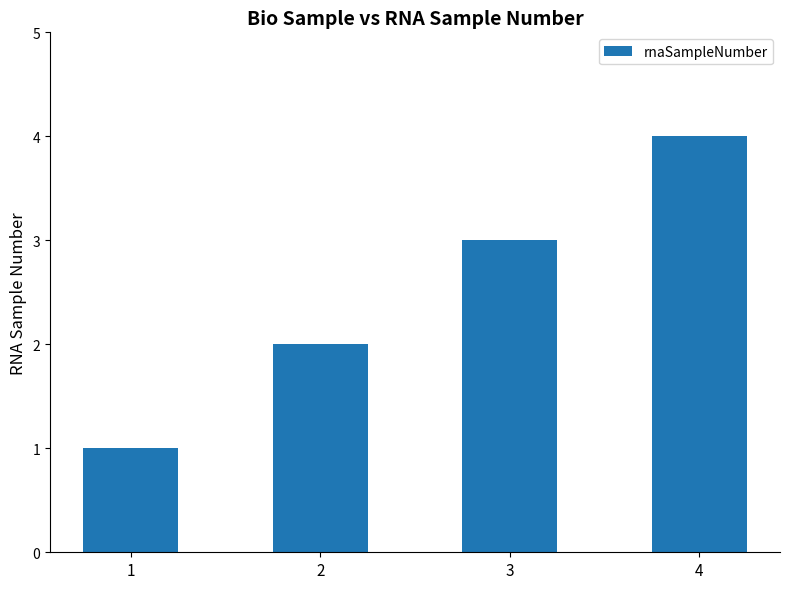

Between 2 and 4, which is larger?

4